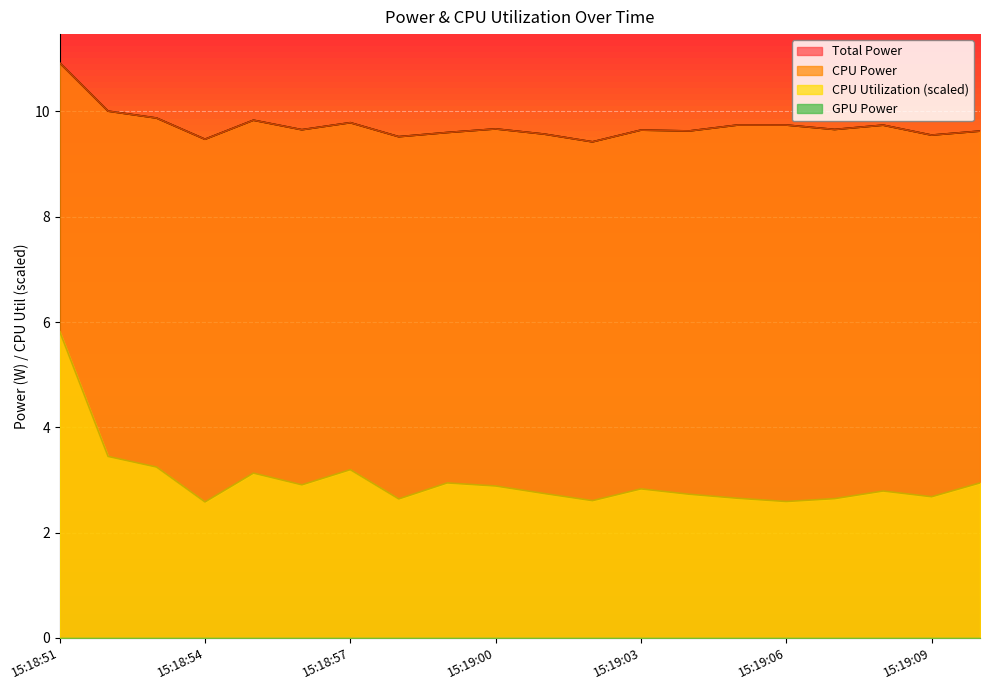

True or false: Total Power has a value of 12.9 at 15:18:55.

False